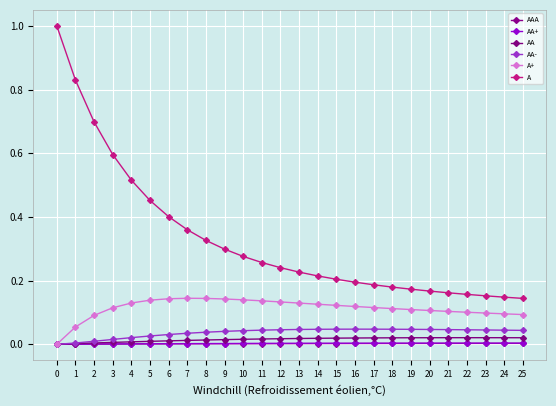

What is the difference between the maximum and second lowest values in the A+ series?

0.1